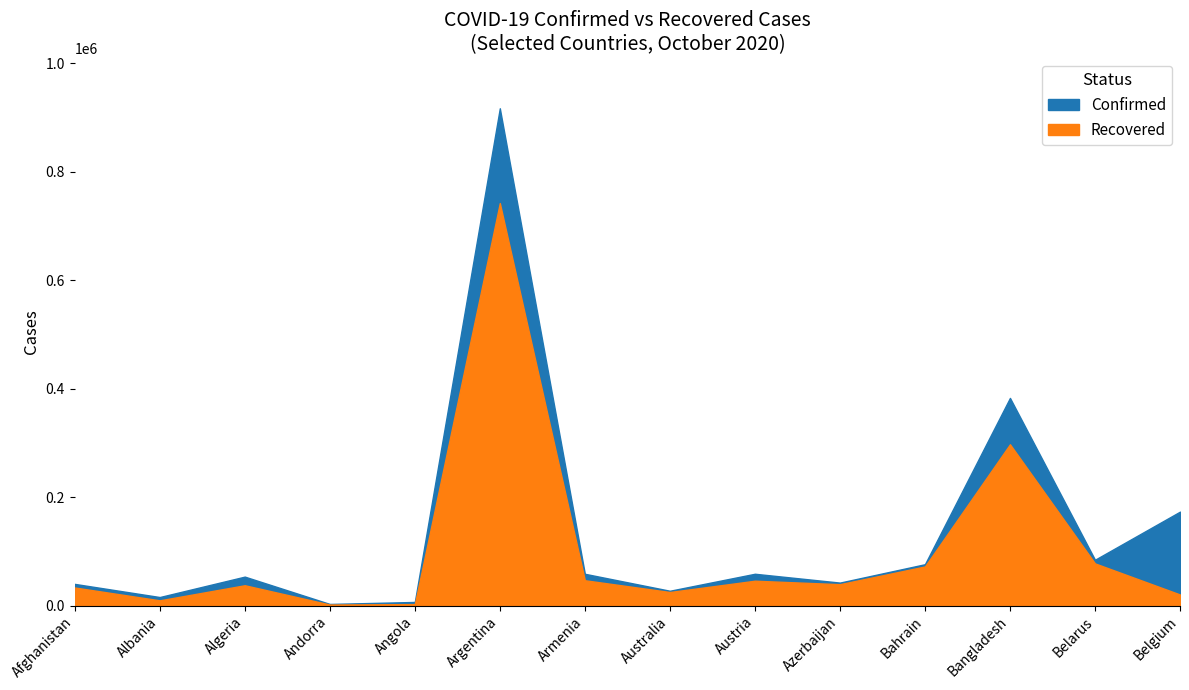

Reading left to right, list all the values displayed in this chart.

Confirmed: 39994	15752	53399	2995	6680	917035	58624	27341	58672	42381	76272	382959	84524	173240
Recovered: 33354	9675	37492	1928	2761	742235	46713	25047	45846	39468	72164	297449	77797	20452